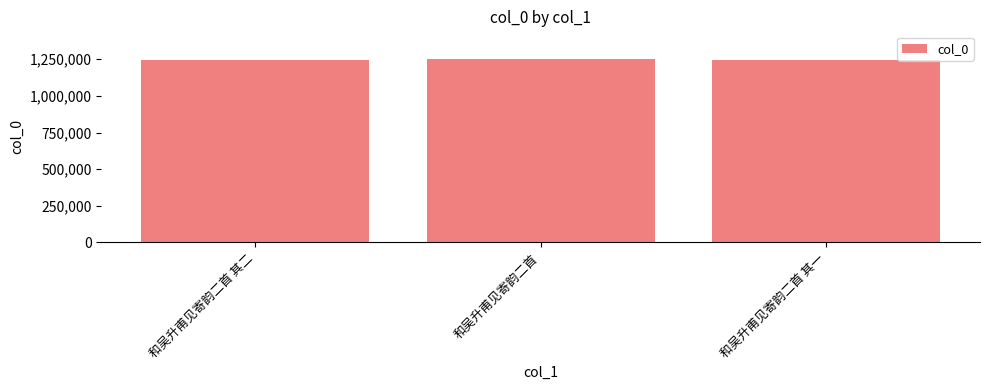

How many values are below 1242445?

1